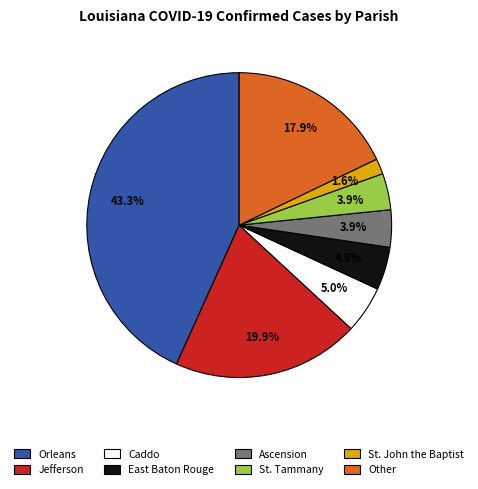

To the nearest percent, what percentage of the pie is St. John the Baptist?

2%